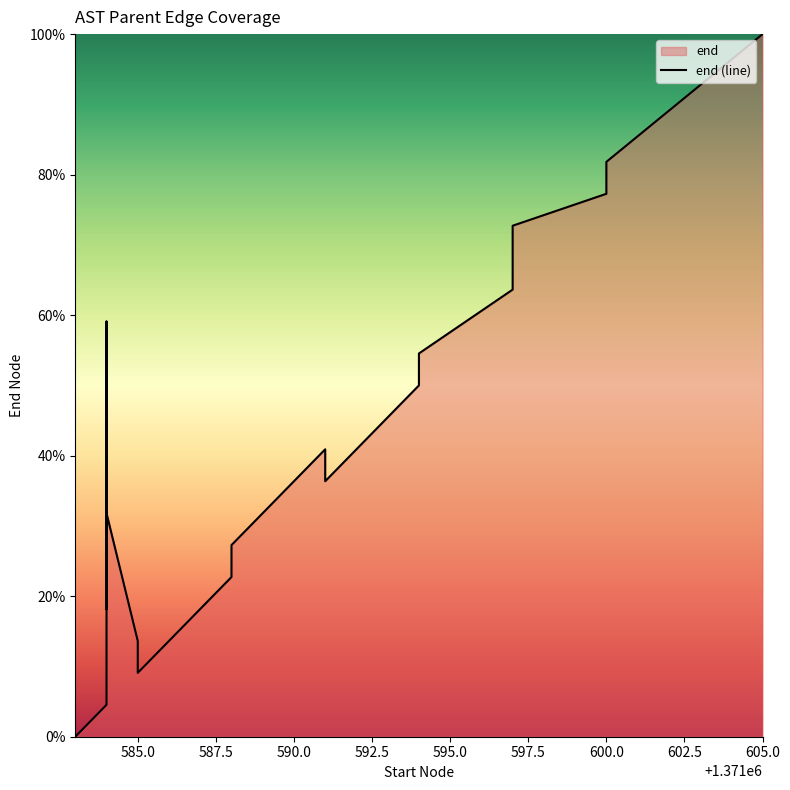

The value at 582.5 is 35.6. True or false?

False